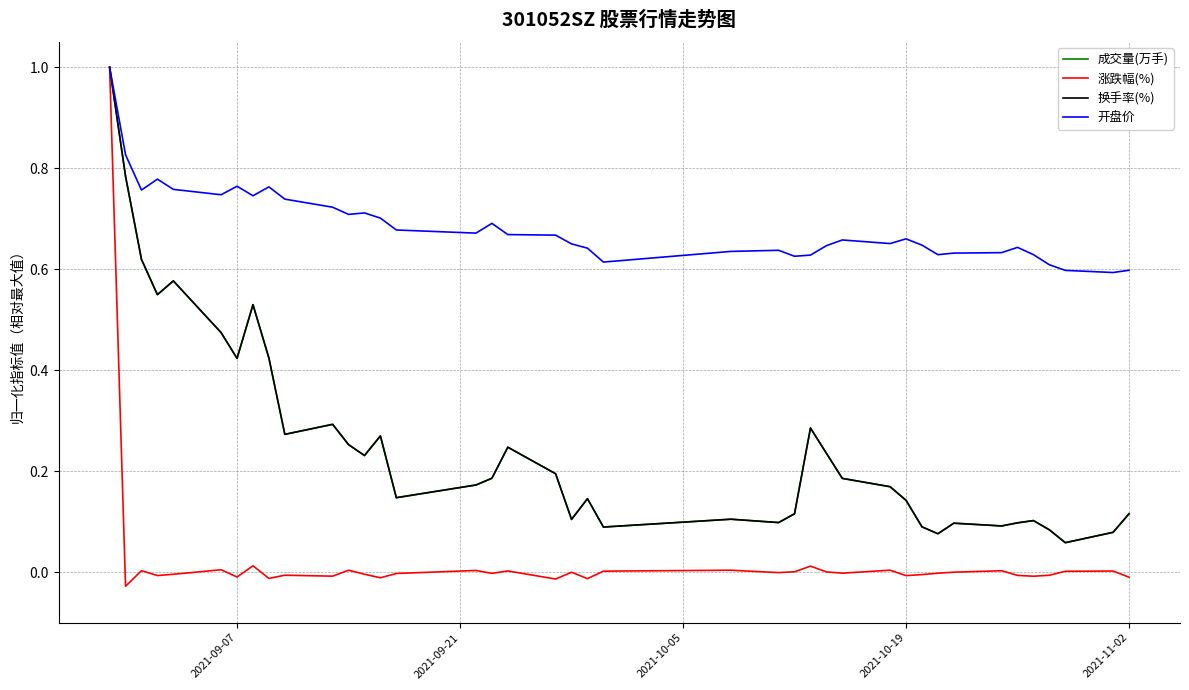

Which series has the widest spread of values?

涨跌幅(%)